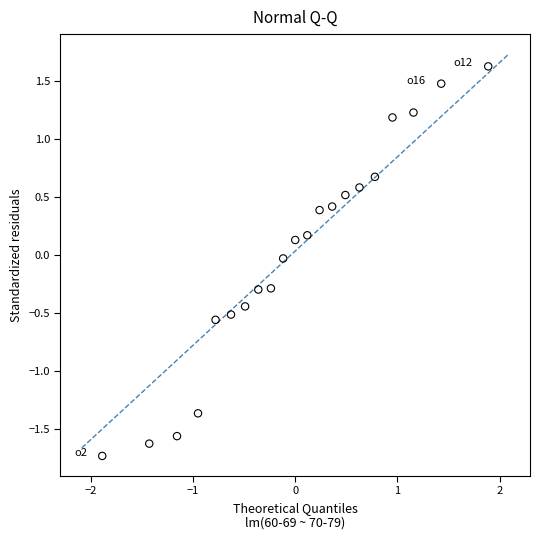

What is the range of X values (max minus min)?

3.8